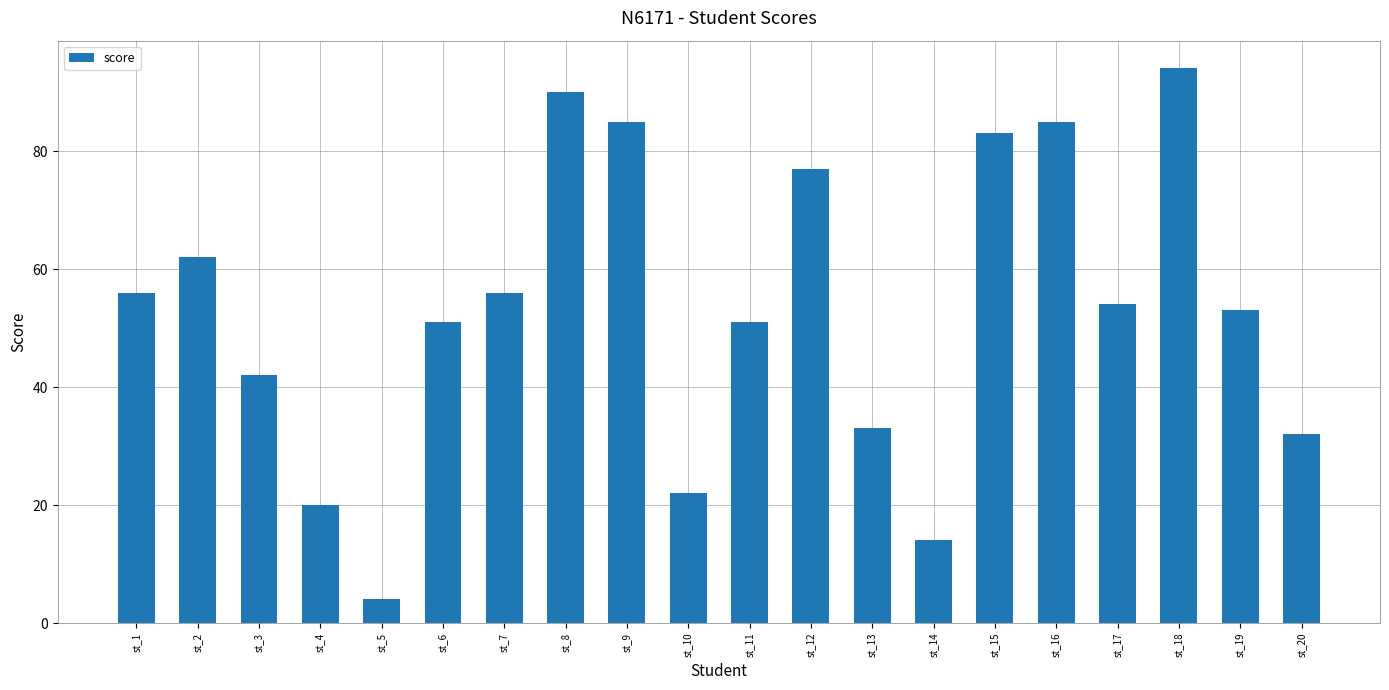

What is the change in value from st_5 to st_12?

+73